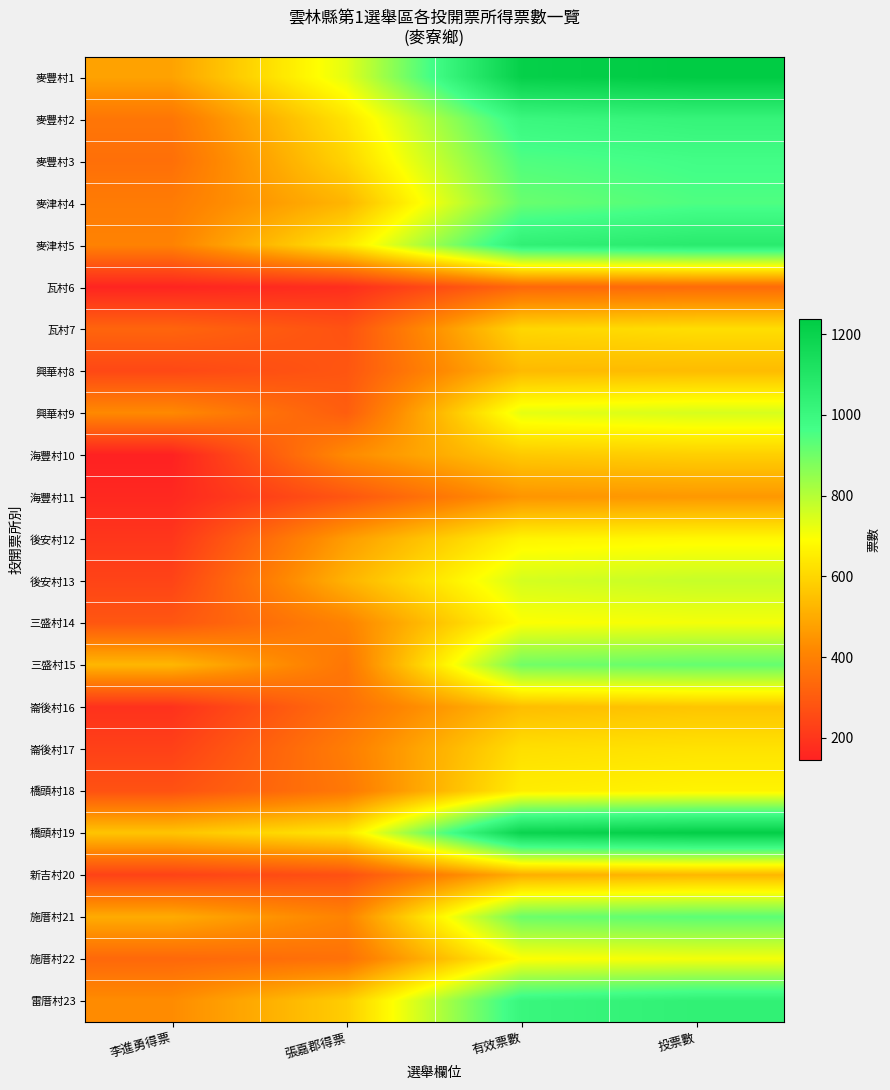

What is the total value across all series at 投票數?

17891